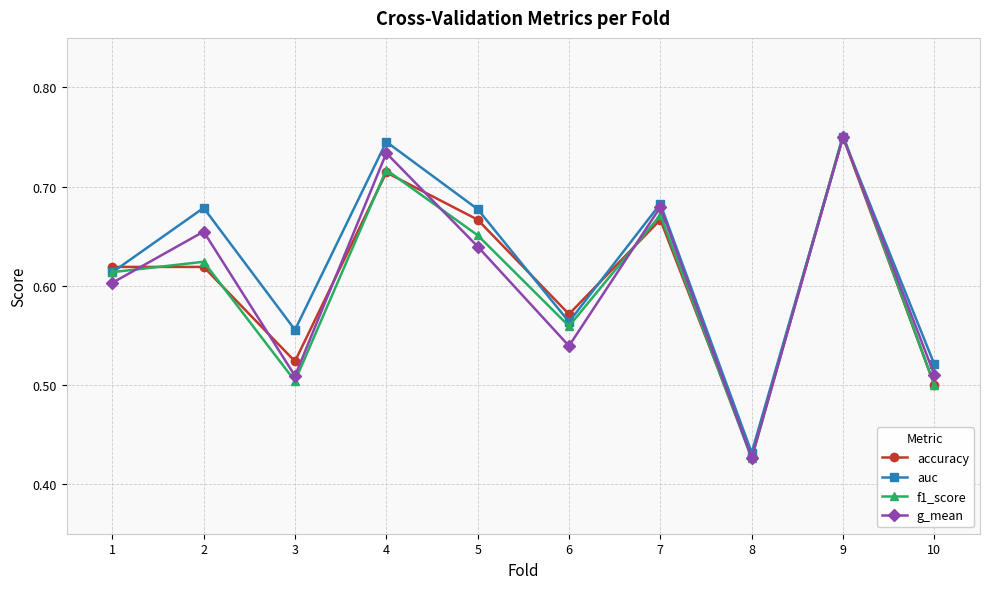

What are all the series names shown in the legend?

accuracy, auc, f1_score, g_mean